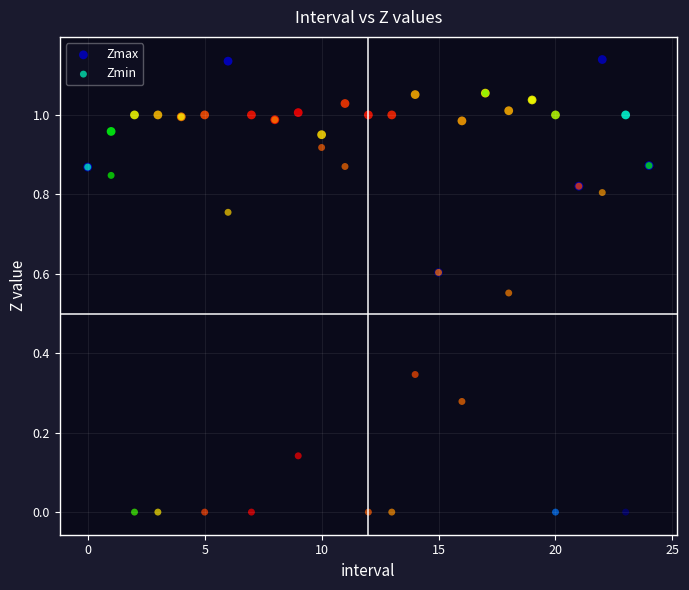

Which series has the largest Y range (max minus min)?

Zmin